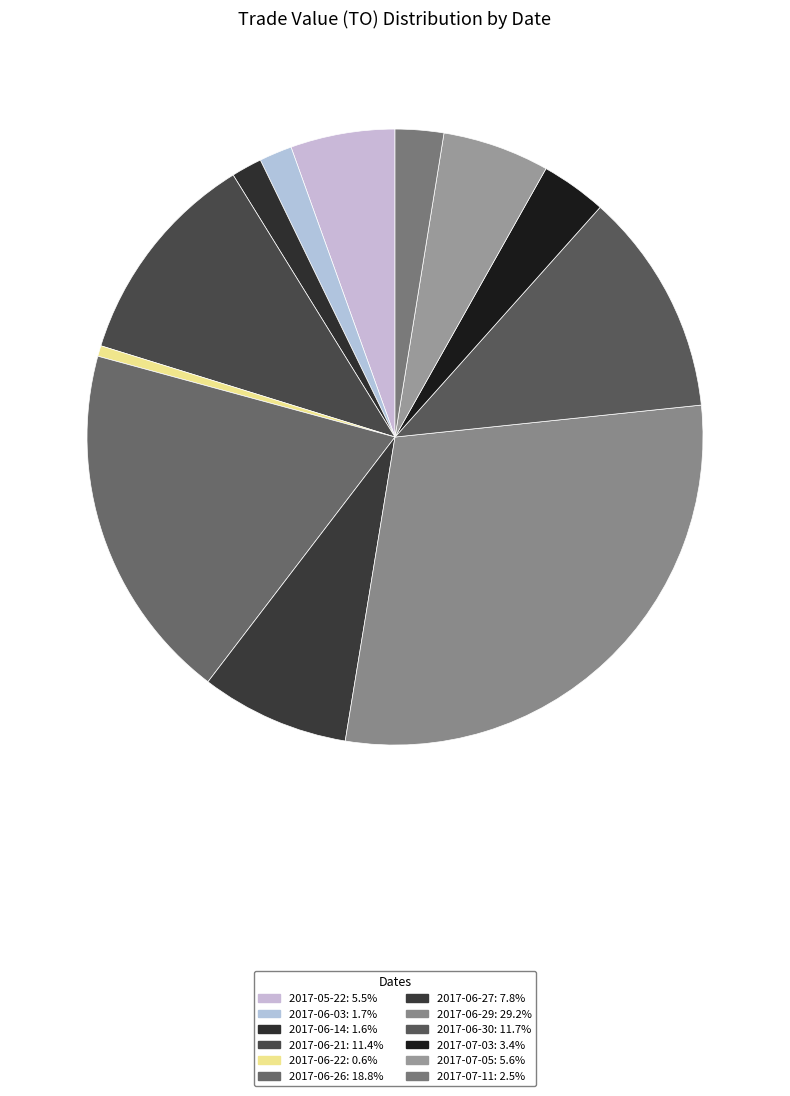

How many slices are in this pie chart?

12